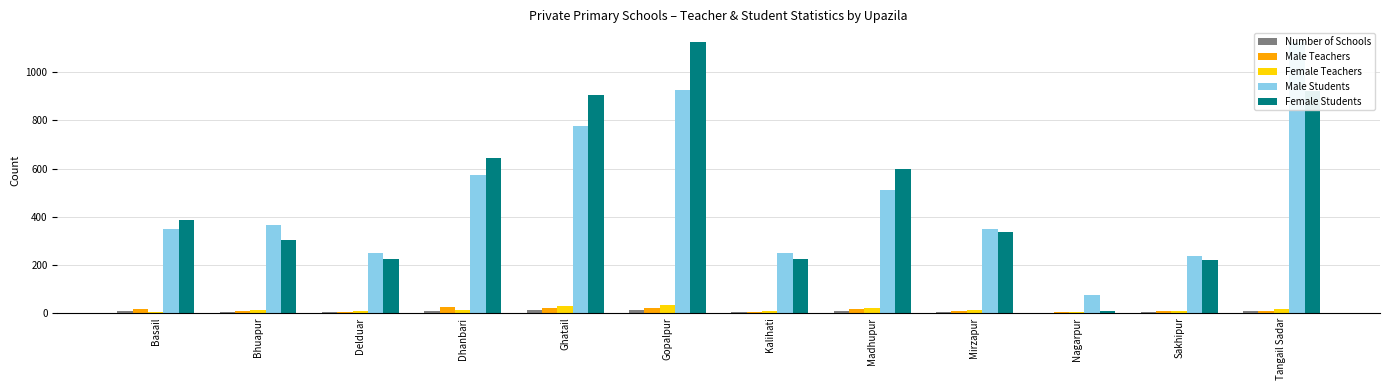

List the series in order of their peak value, highest first.

Male Students, Female Students, Female Teachers, Male Teachers, Number of Schools